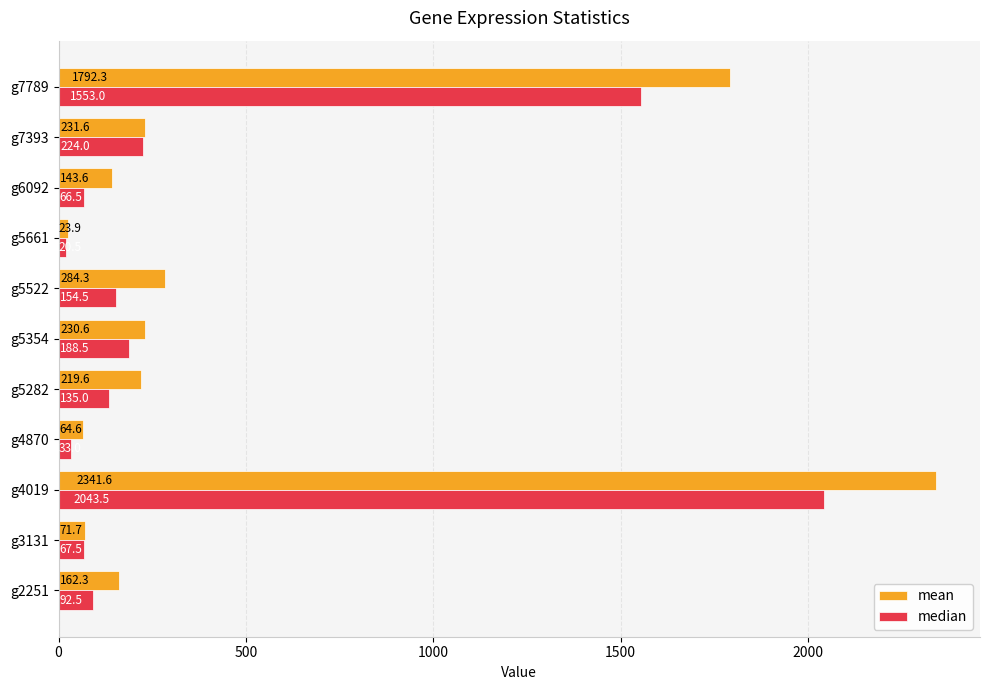

What is the average value of the mean series?

506.0